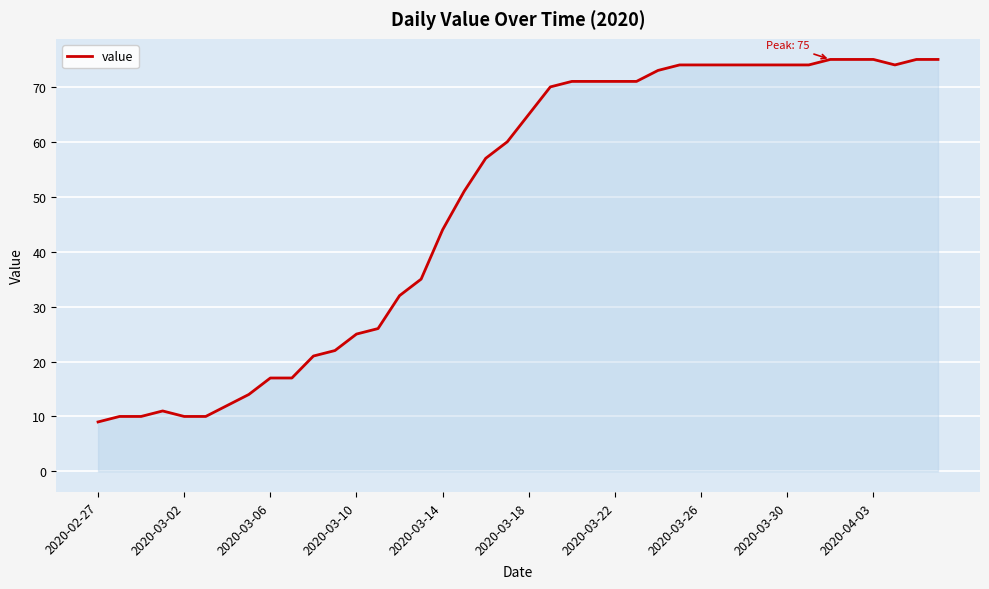

What is the smallest value displayed?

9